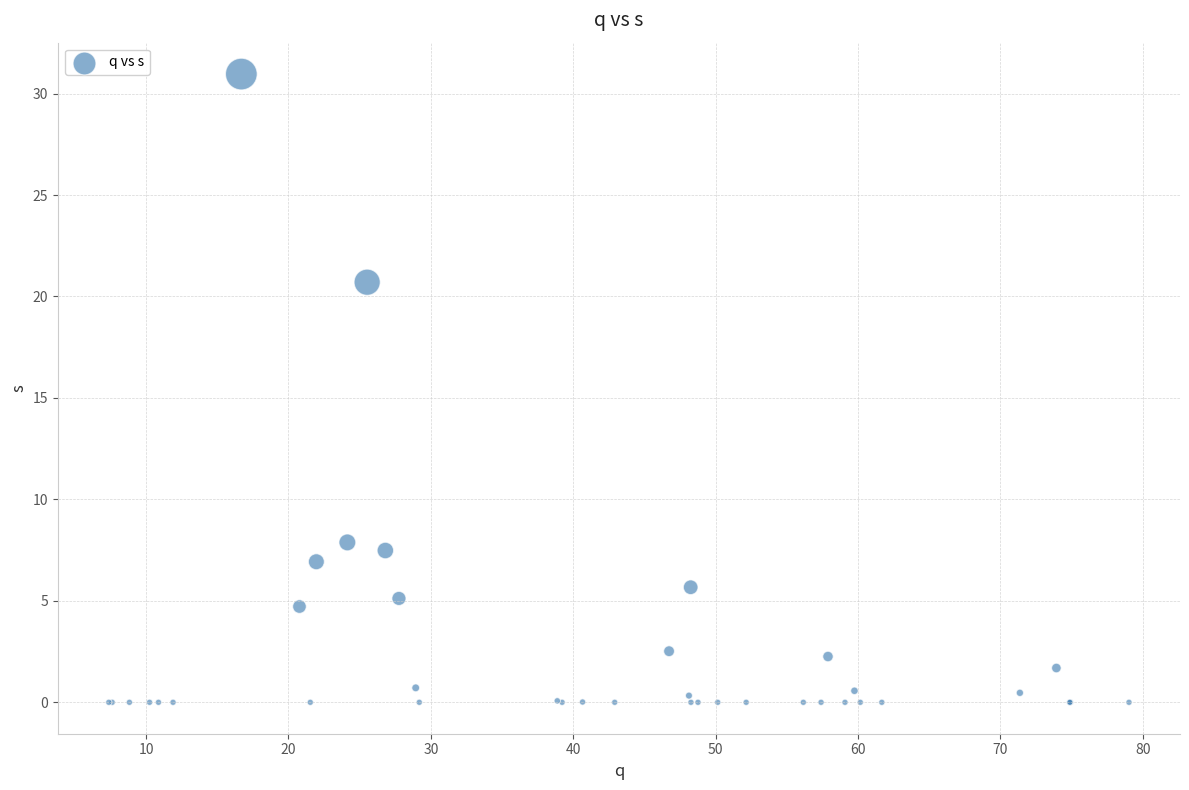

What Y value in the scatter plot is closest to 15?

20.7